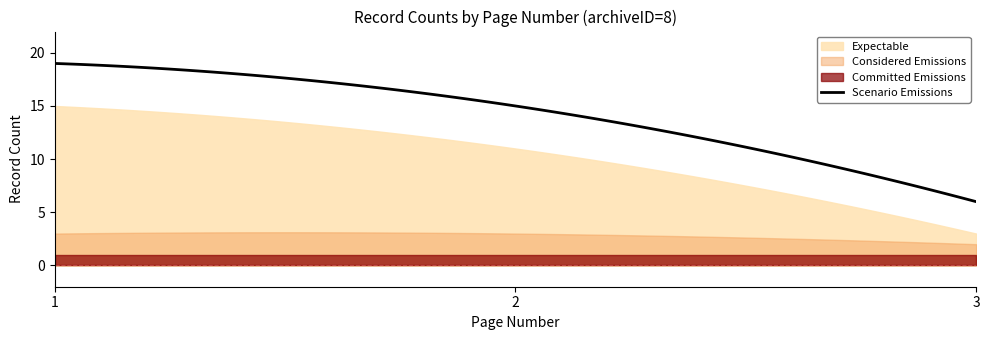

What is the highest value of the Scenario Emissions series?

19.0